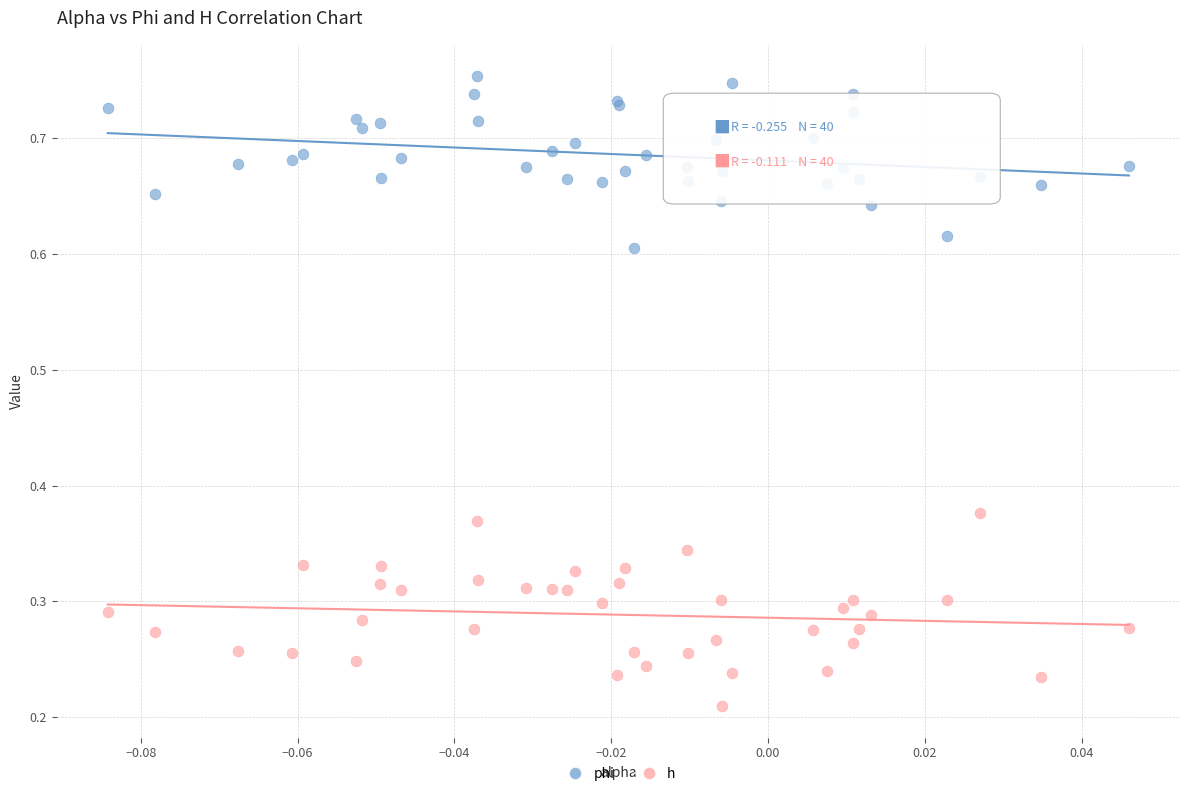

Which series has the widest spread of Y values?

h